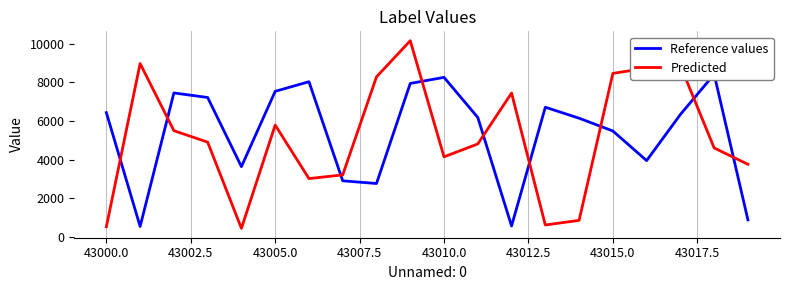

Which series has the largest total across all categories?

Reference values